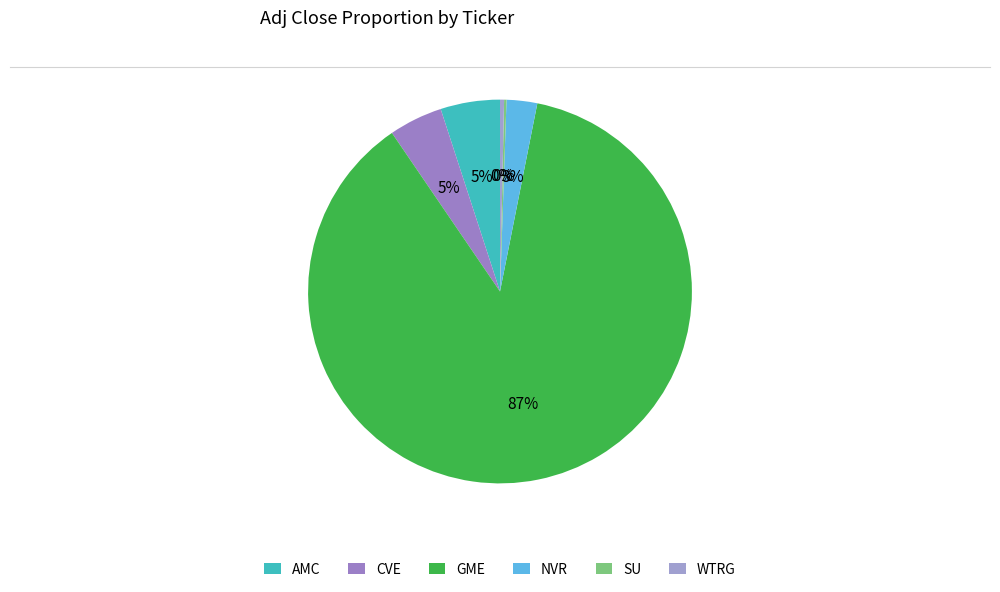

Is there any slice that represents more than half of the pie?

Yes